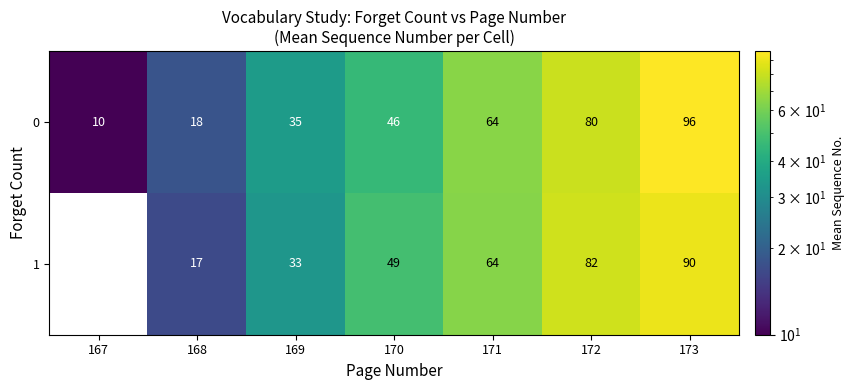

True or false: 1 has a value of 17 at 168.

True